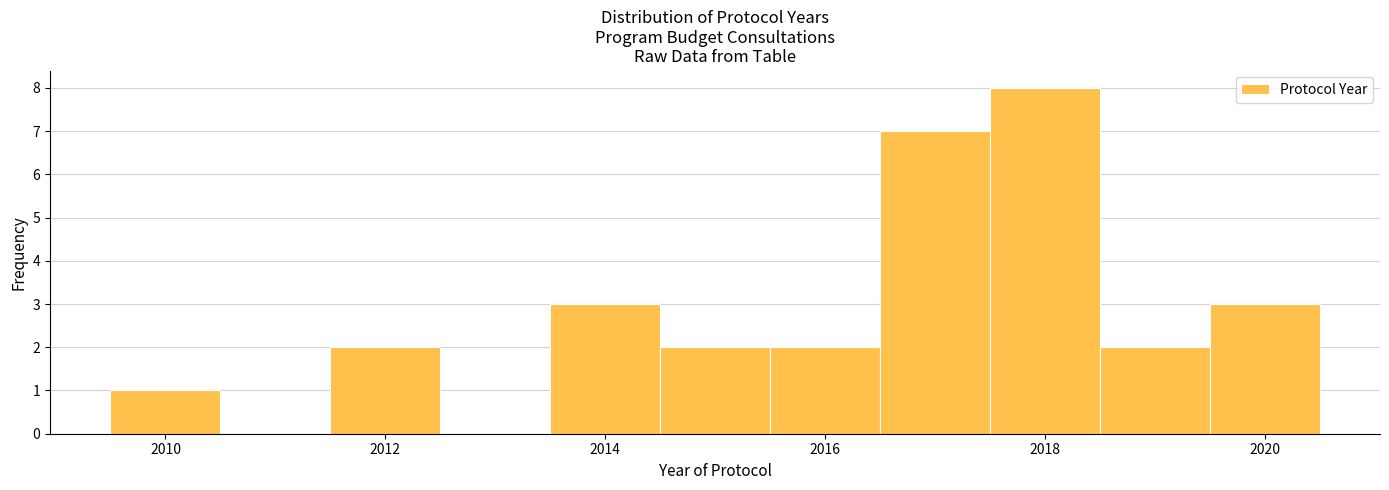

Reading left to right, transcribe this chart: for each bar, give the range it covers on the x-axis and its height. Neither the bar edges nor the heights are printed on the chart, so give them approximately, as read against the axes.

2009.5 to 2010.5: 1
2010.5 to 2011.5: 0
2011.5 to 2012.5: 2
2012.5 to 2013.5: 0
2013.5 to 2014.5: 3
2014.5 to 2015.5: 2
2015.5 to 2016.5: 2
2016.5 to 2017.5: 7
2017.5 to 2018.5: 8
2018.5 to 2019.5: 2
2019.5 to 2020.5: 3